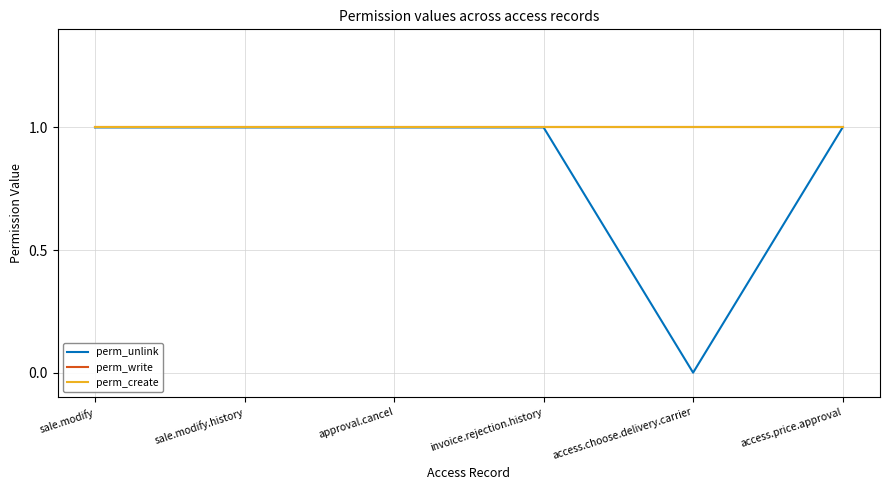

What is the total value across all series at approval.cancel?

3